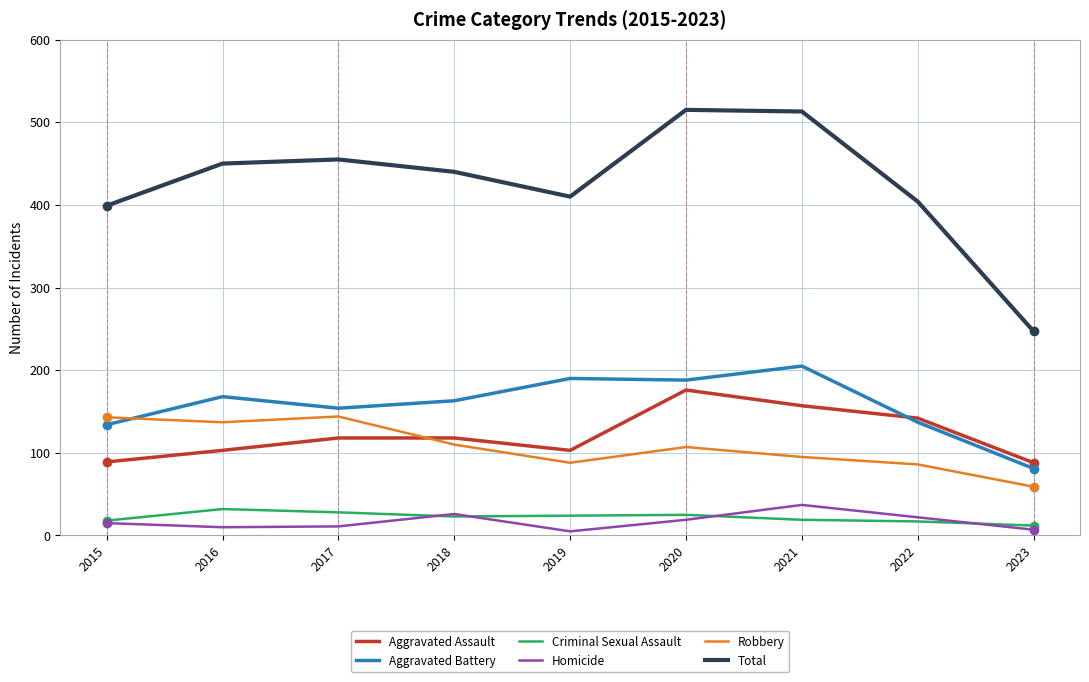

Which series has the widest spread of values?

Total